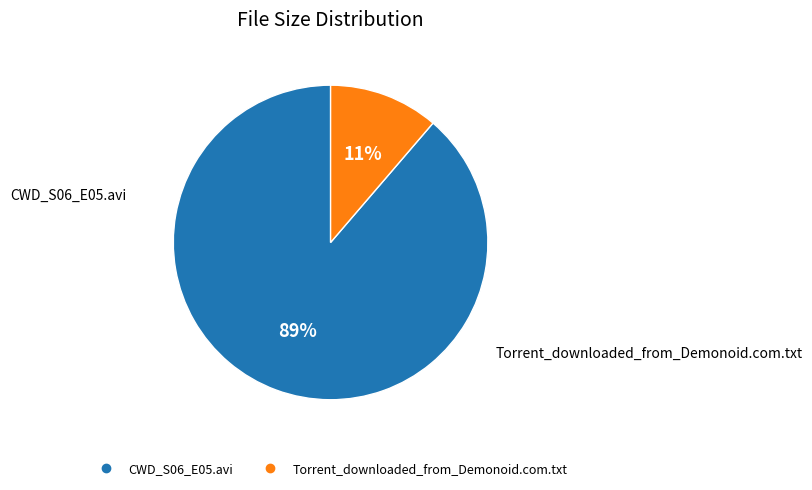

How many segments does this pie chart have?

2